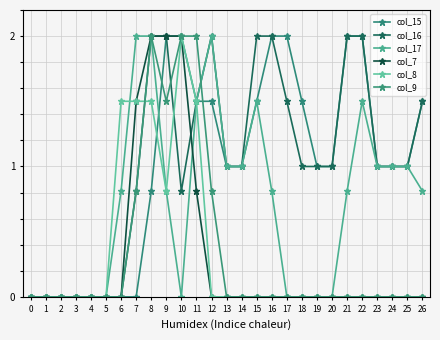

At which label is col_7 closest to 1?

11